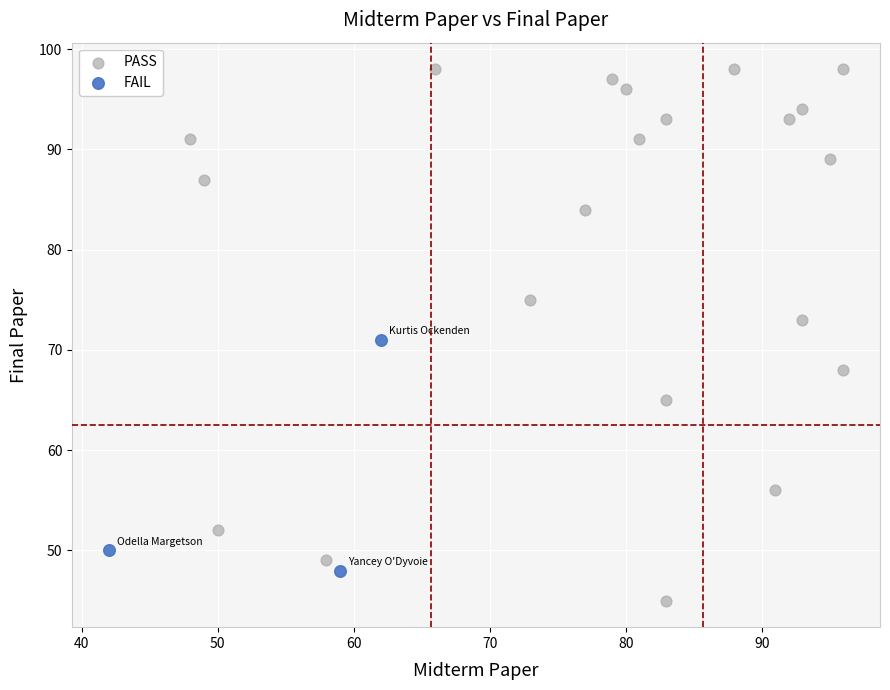

Which series contains the highest Y value?

PASS